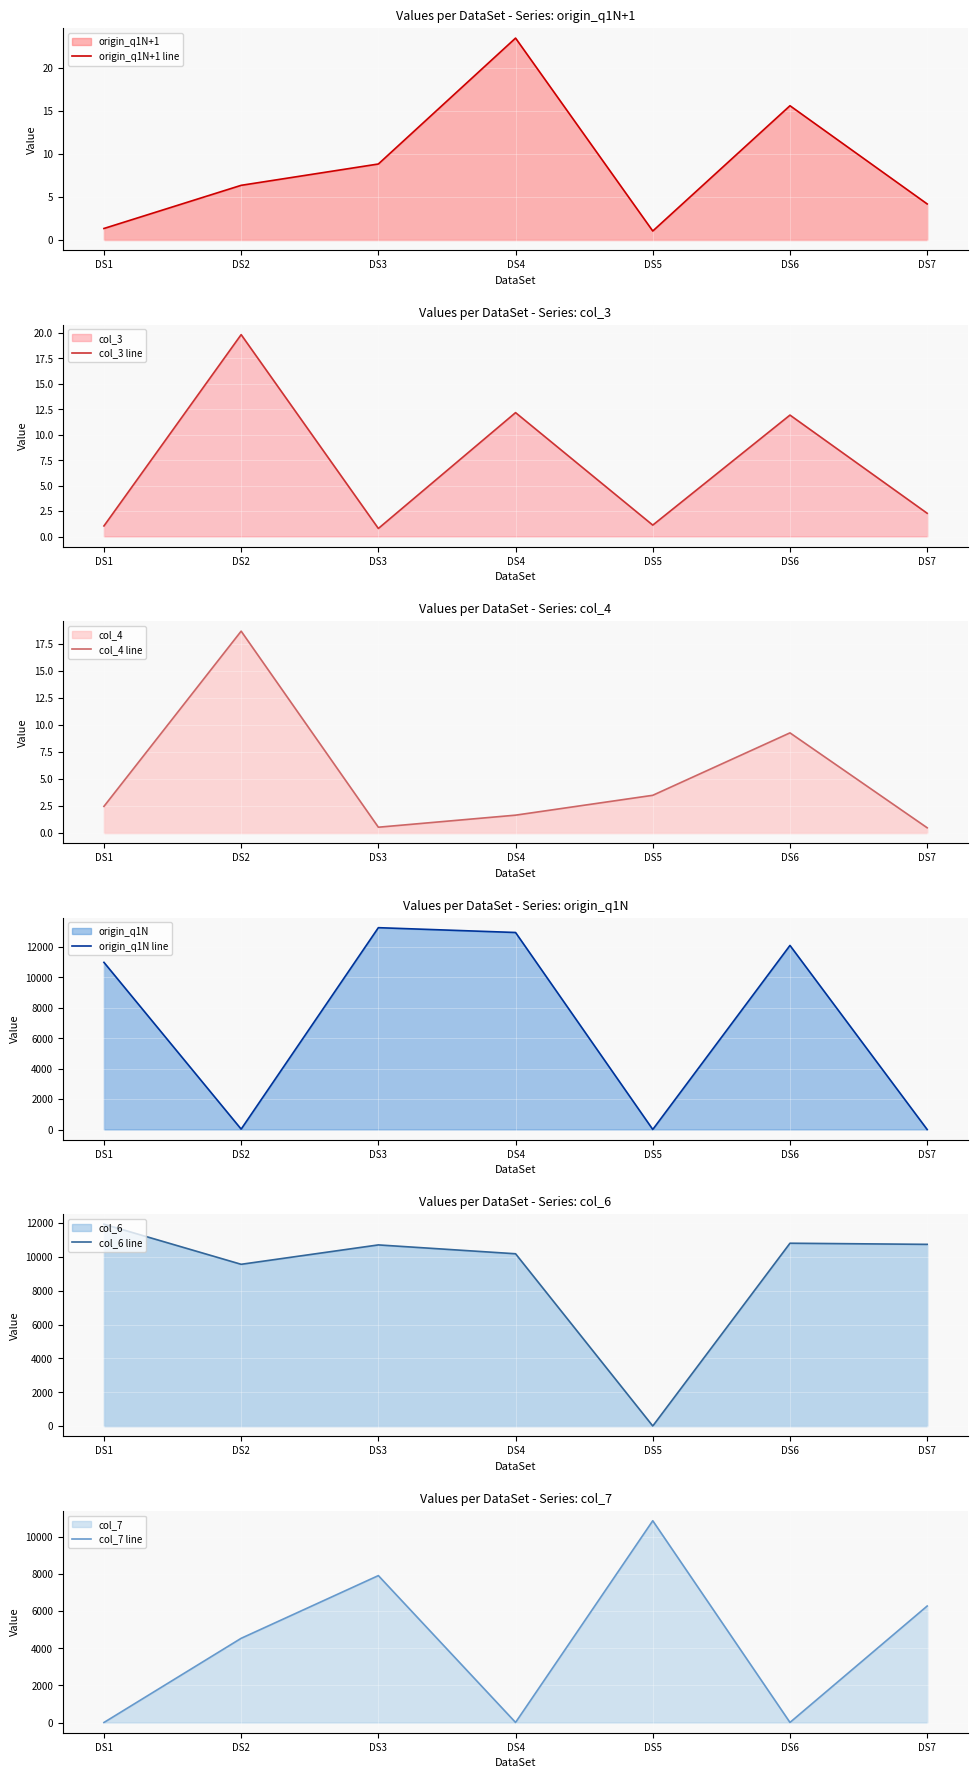

What is the value of the col_4 line point at the 5th from the left?

3.5